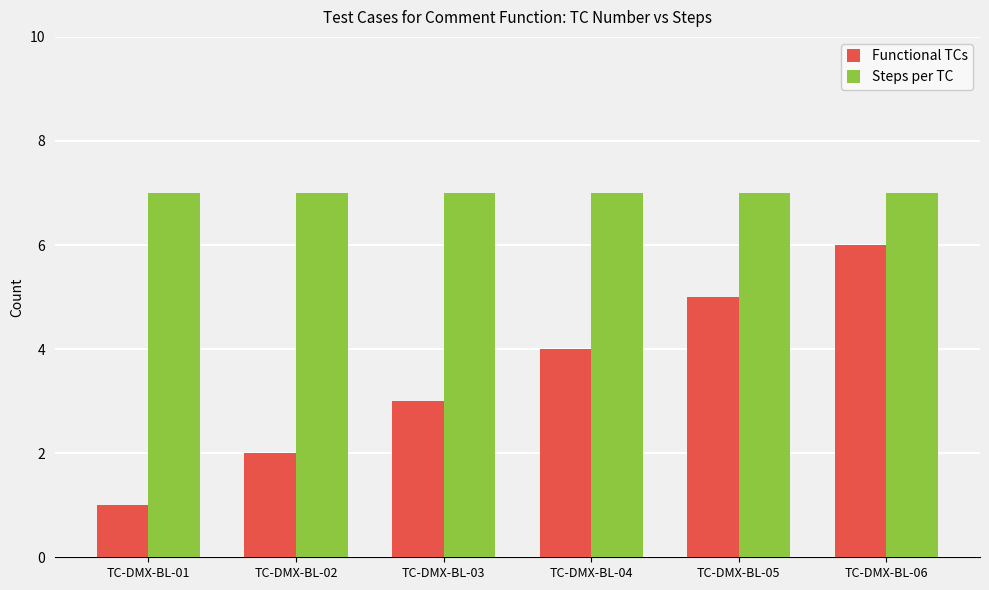

What is the average value of the Steps per TC series?

7